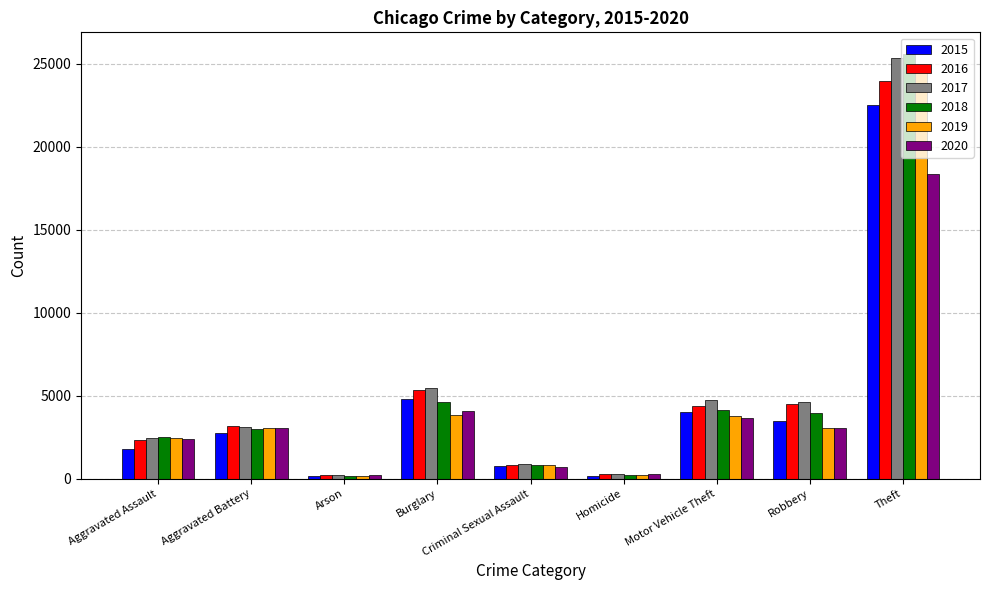

At which label is 2019 closest to 12446?

Burglary